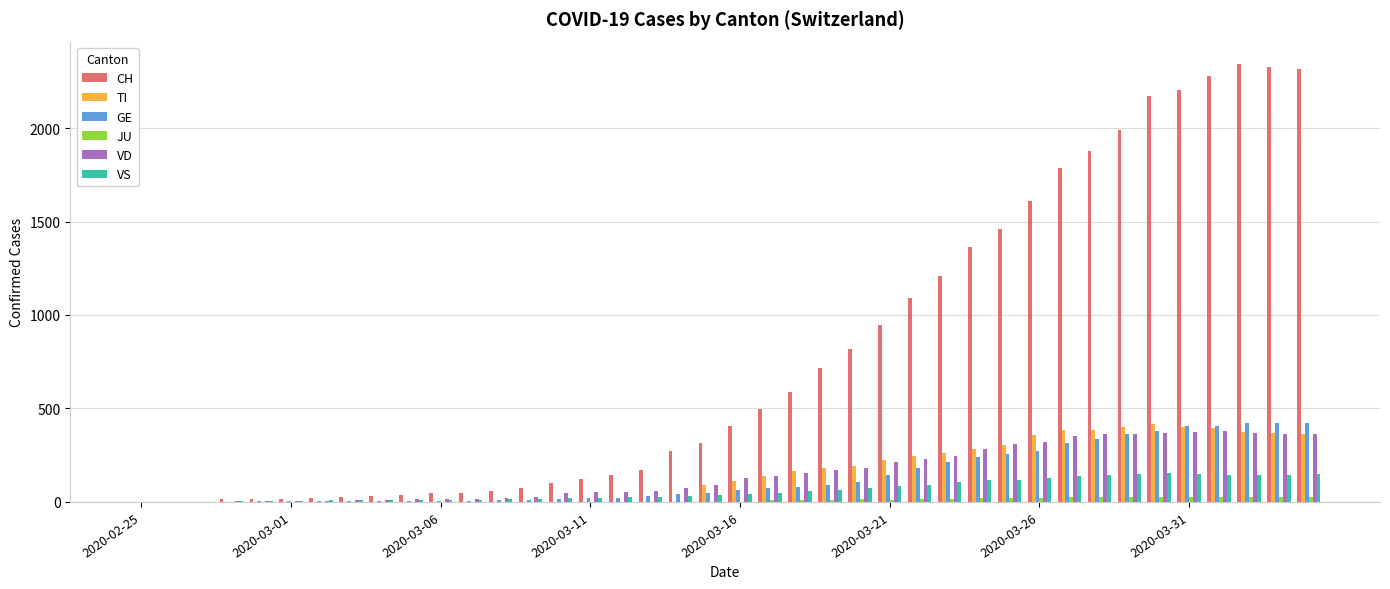

What is the greatest value displayed?

2345